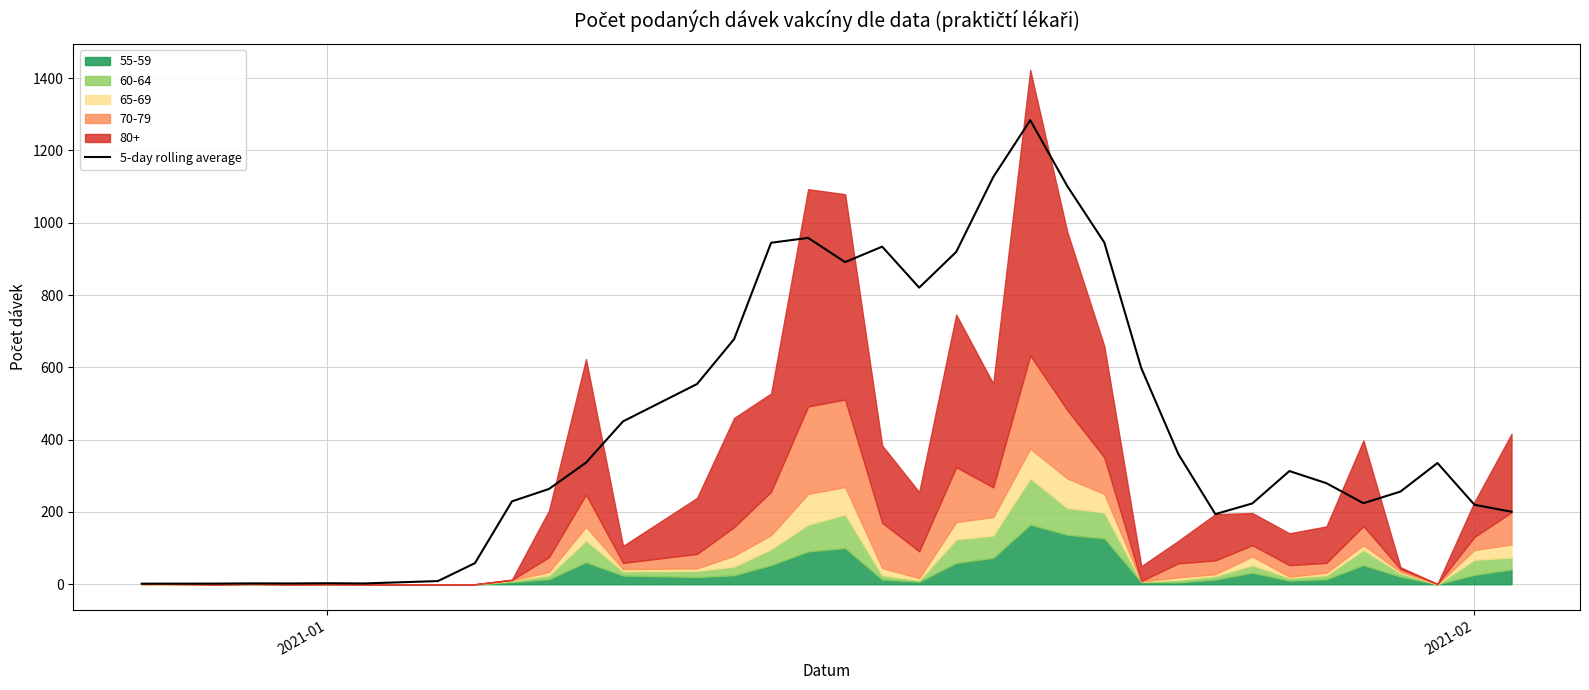

What is the maximum value for 5-day rolling average?

1283.8